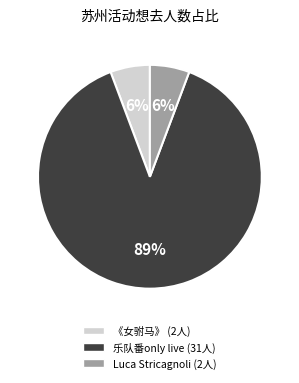

Does any single category account for the majority?

Yes